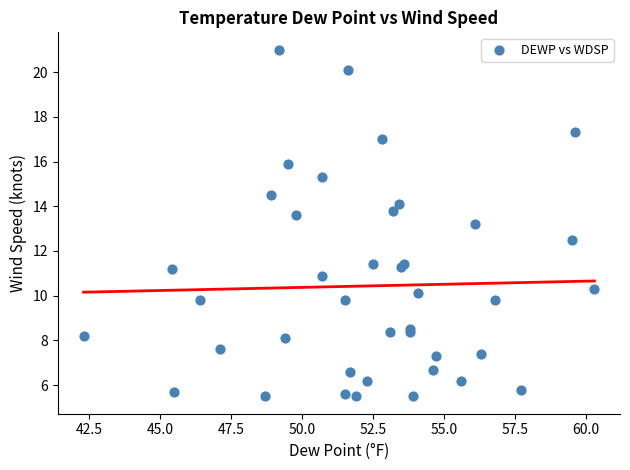

What Y value in the scatter plot is closest to 13?

13.2